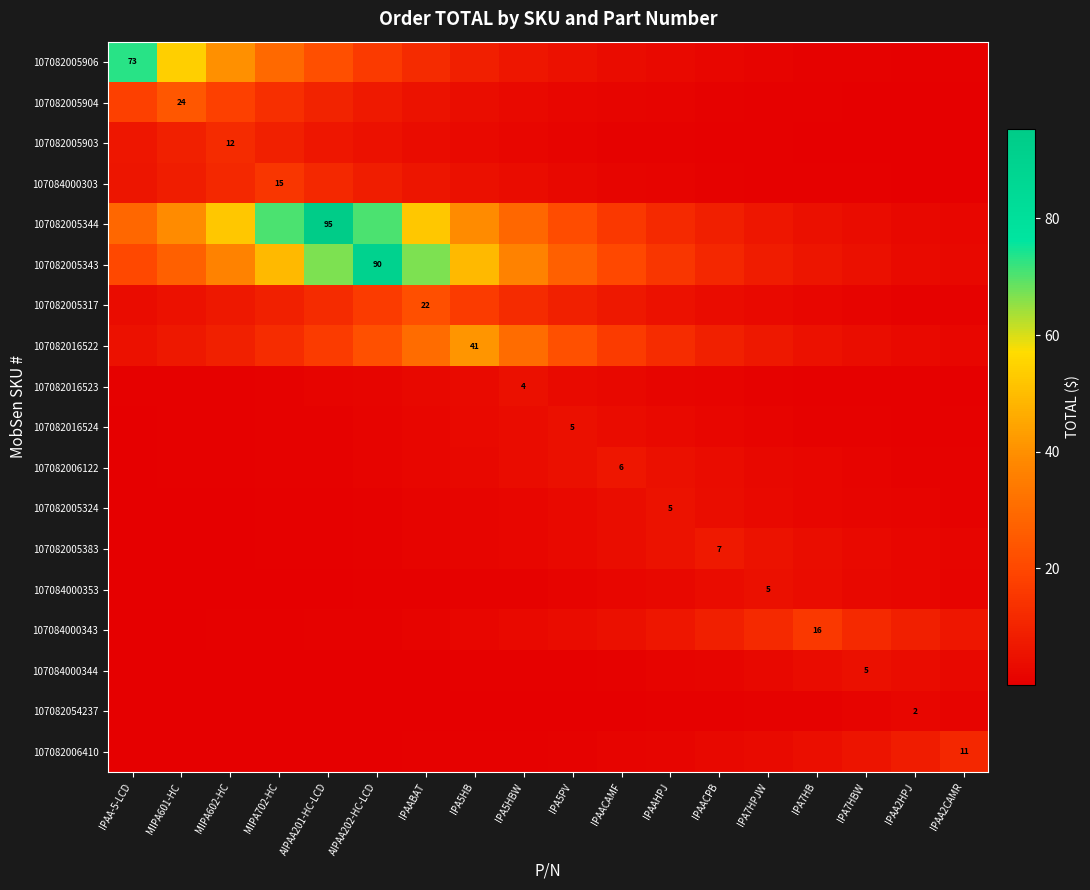

Which category has the highest value in the 107082006122 series?

IPAACAMF